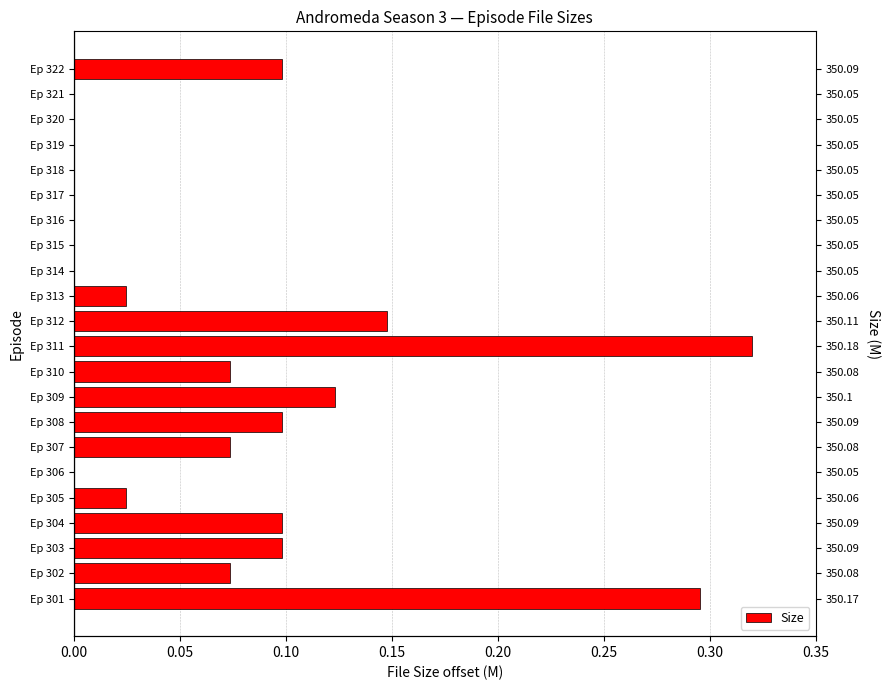

Count the number of categories in the chart.

22